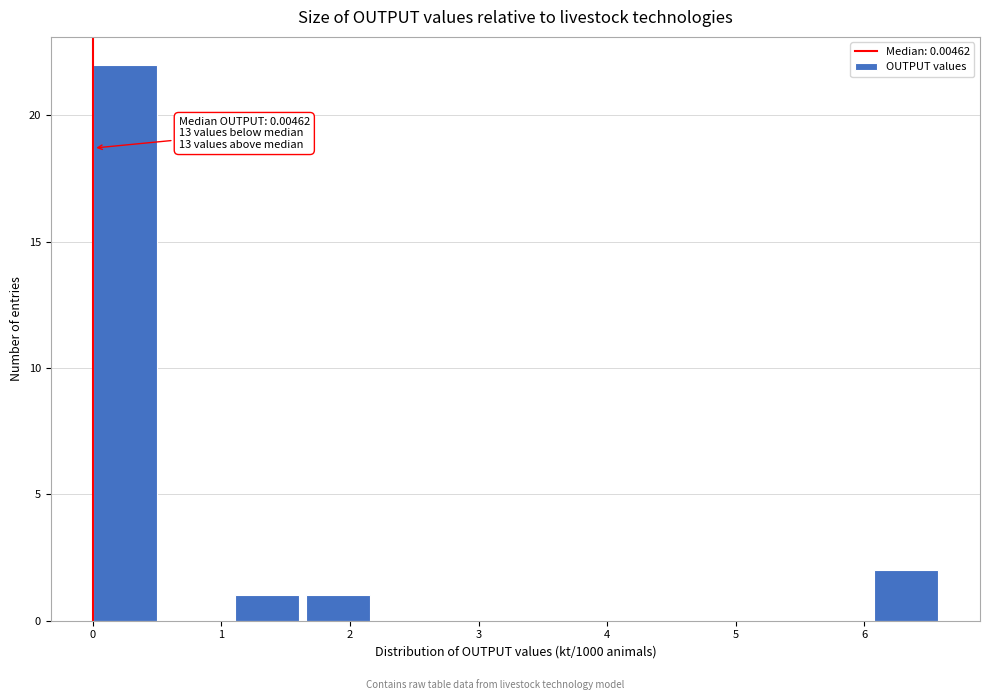

Over which range of the x-axis is the bar tallest?

0.0 to 0.6